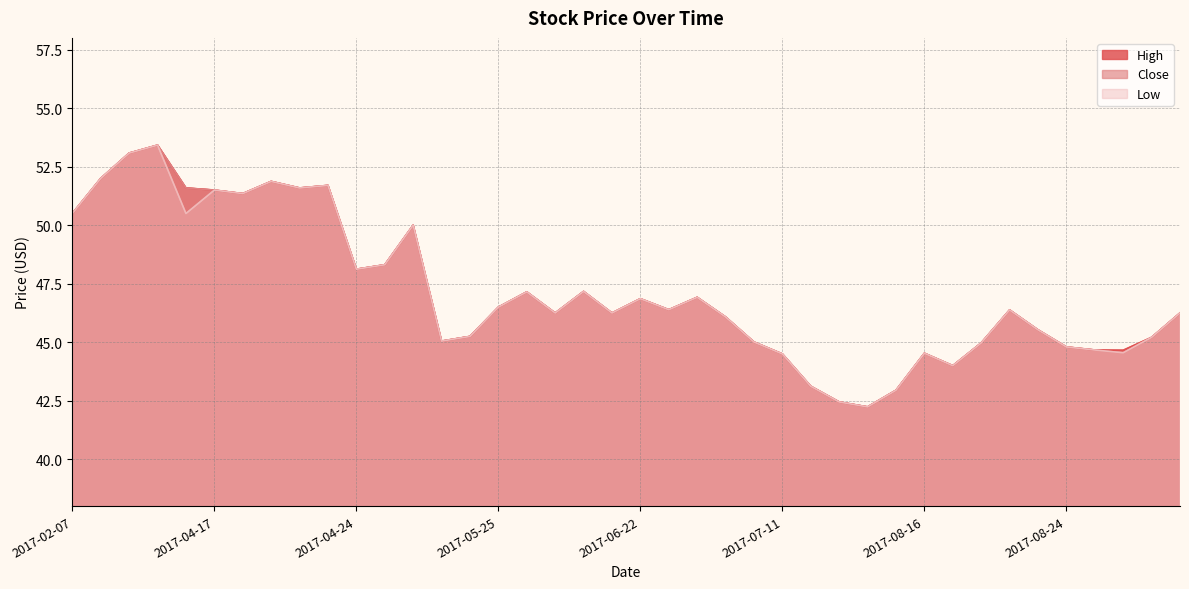

At which category is the sum across all series the highest?

2017-03-10